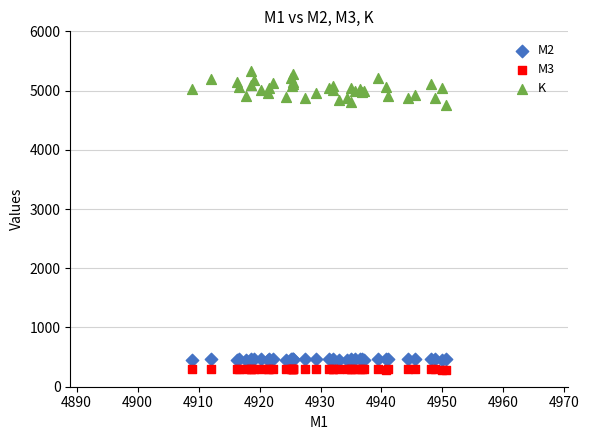

Which series has the widest spread of Y values?

K